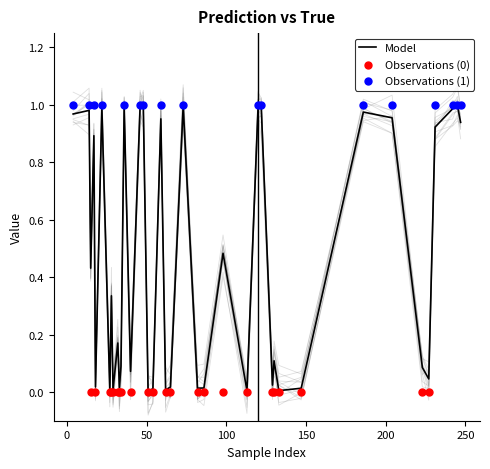

At which category is the sum across all series the highest?

12